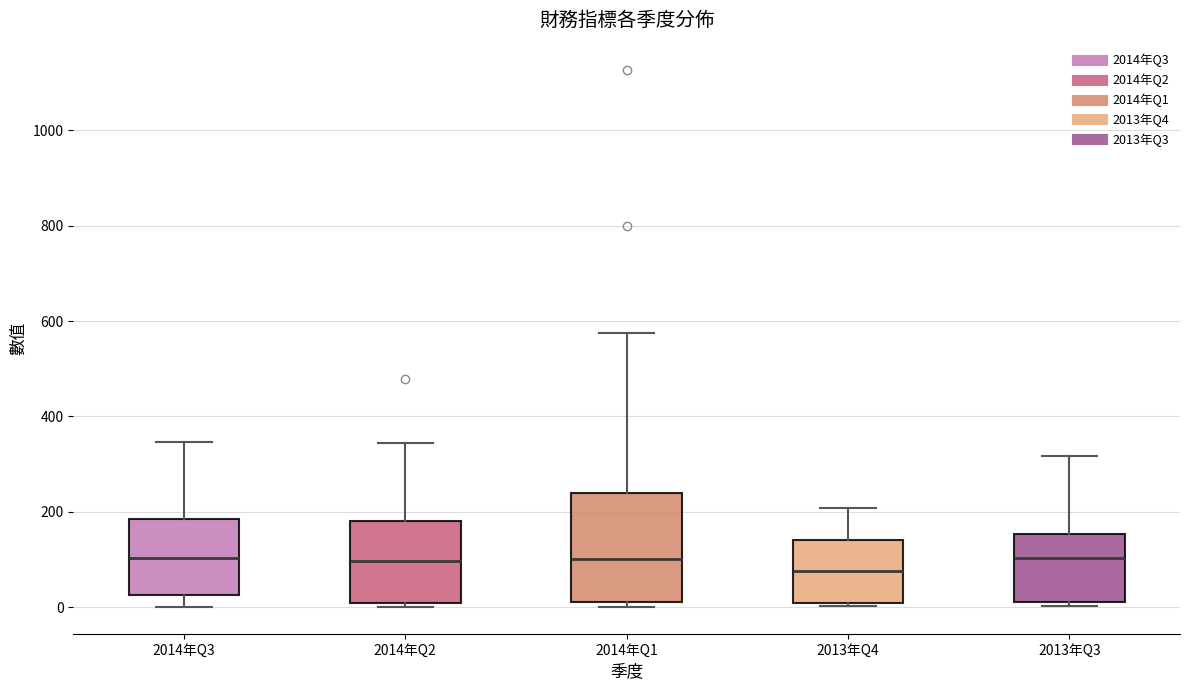

Where does the upper whisker of the box for 2013年Q4 end on the y-axis? The values are not printed on the chart, so give them approximately, as read against the axis.

200